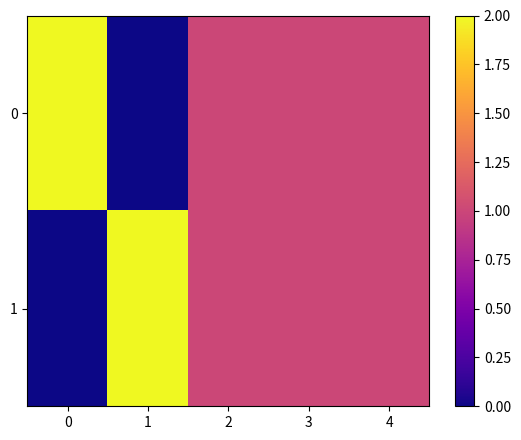

At how many categories does at least one series exceed 0?

5